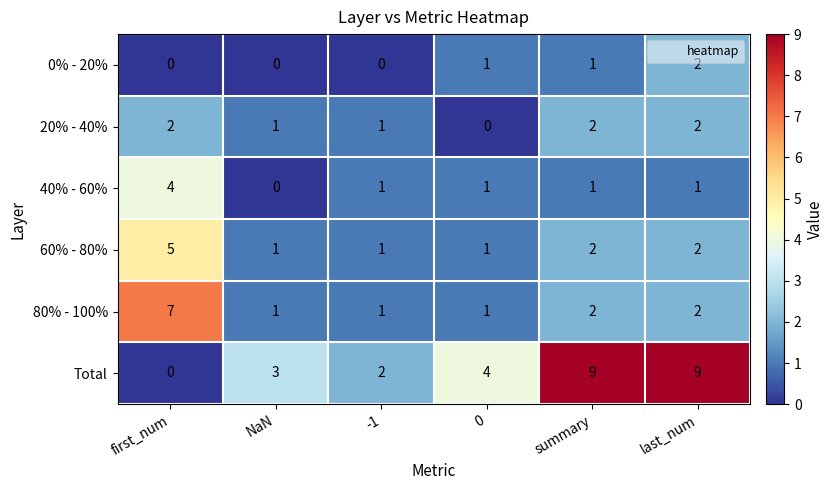

True or false: 40% - 60% has a value of 1 at summary.

True